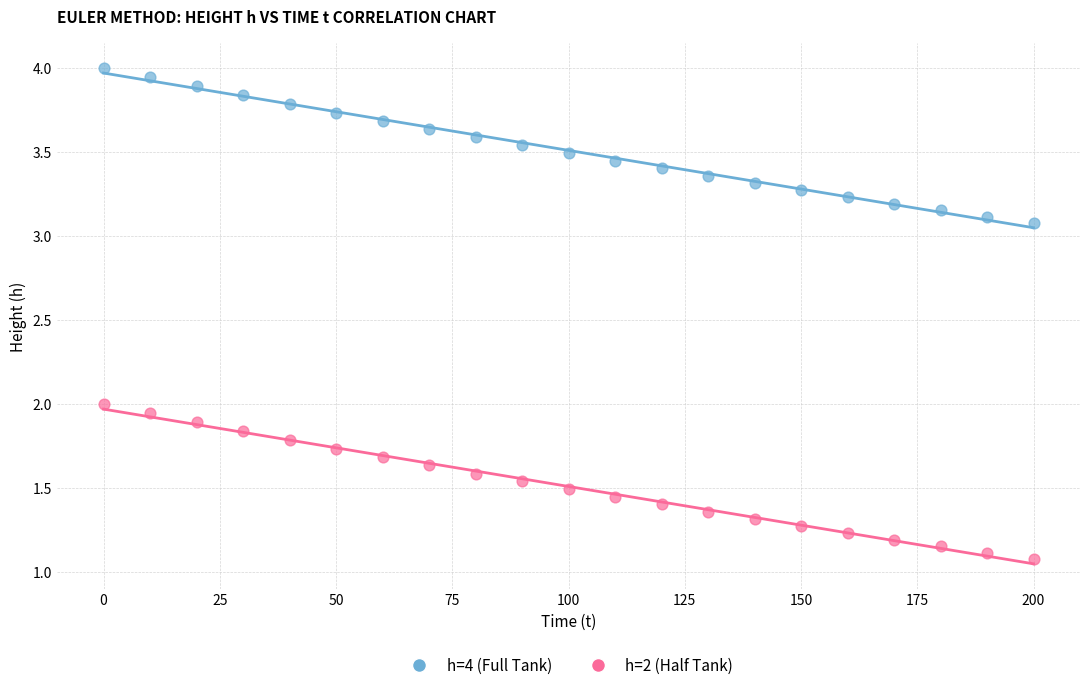

Which series reaches the maximum Y coordinate?

h=4 (Full Tank)